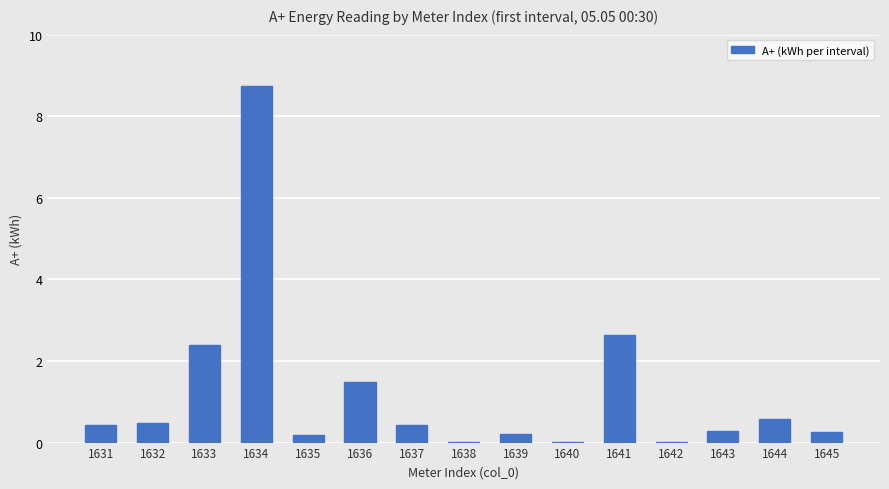

Is it true that the value at 1631 is 0.4?

True